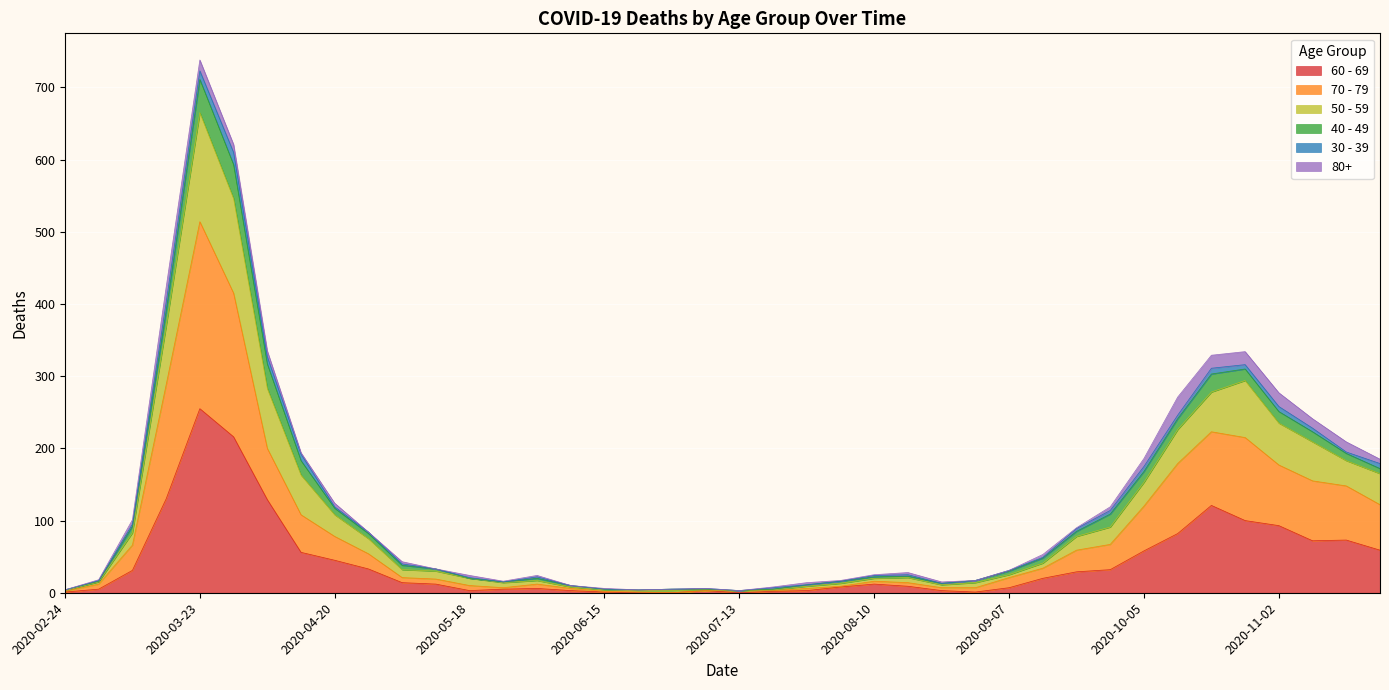

Which series changed the most between 2020-06-22 and 2020-07-06?

60 - 69